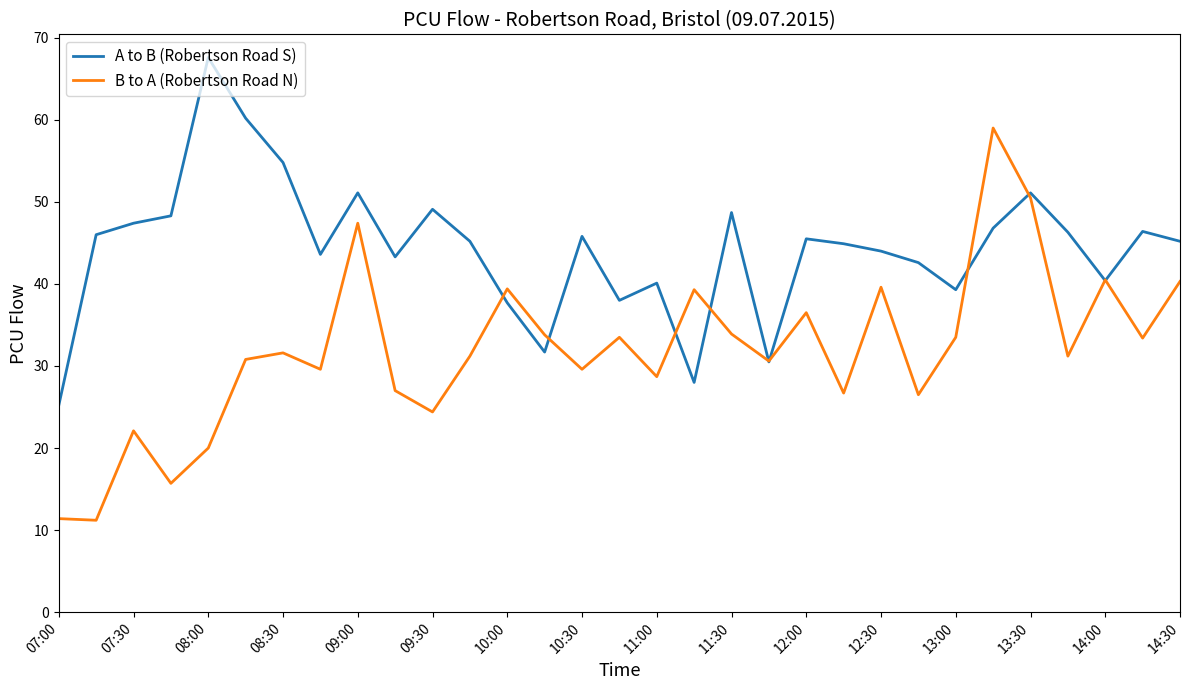

Is this an area chart (filled region under the line)?

No